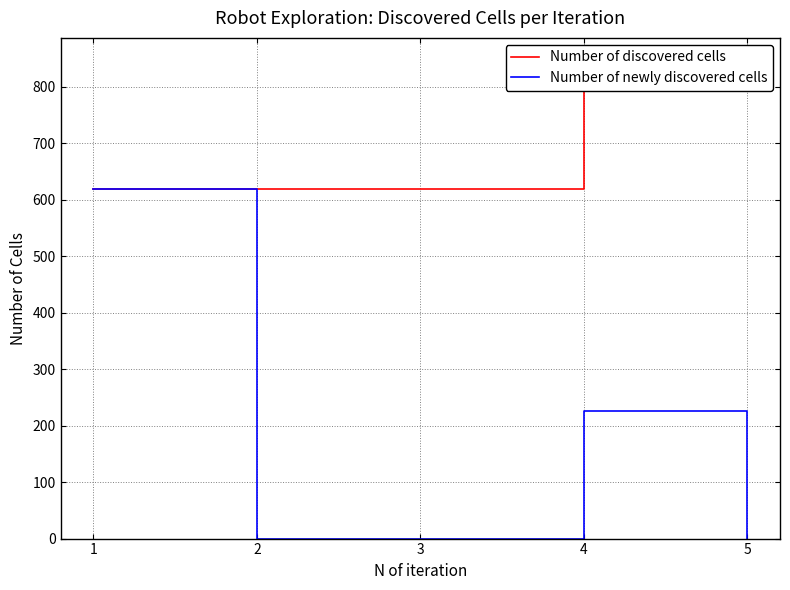

What is the sum of the Number of discovered cells values at 5 and 3?

1462